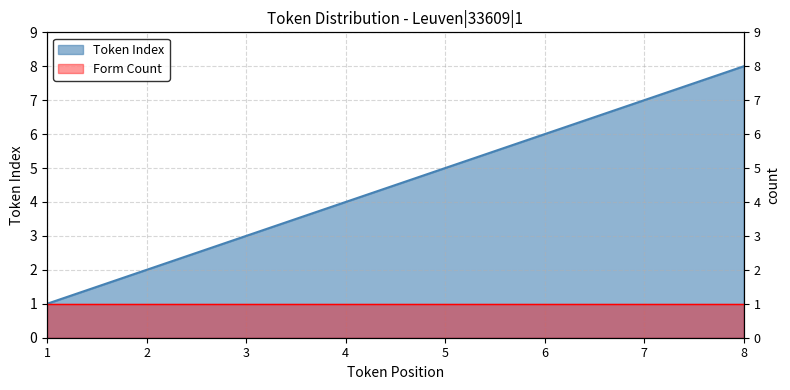

What is the sum of all values?

36